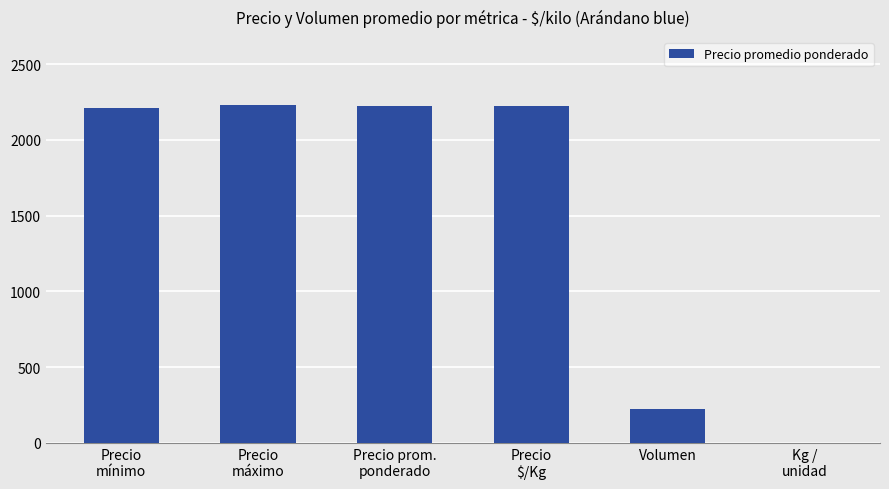

What is the sum of all values?

9109